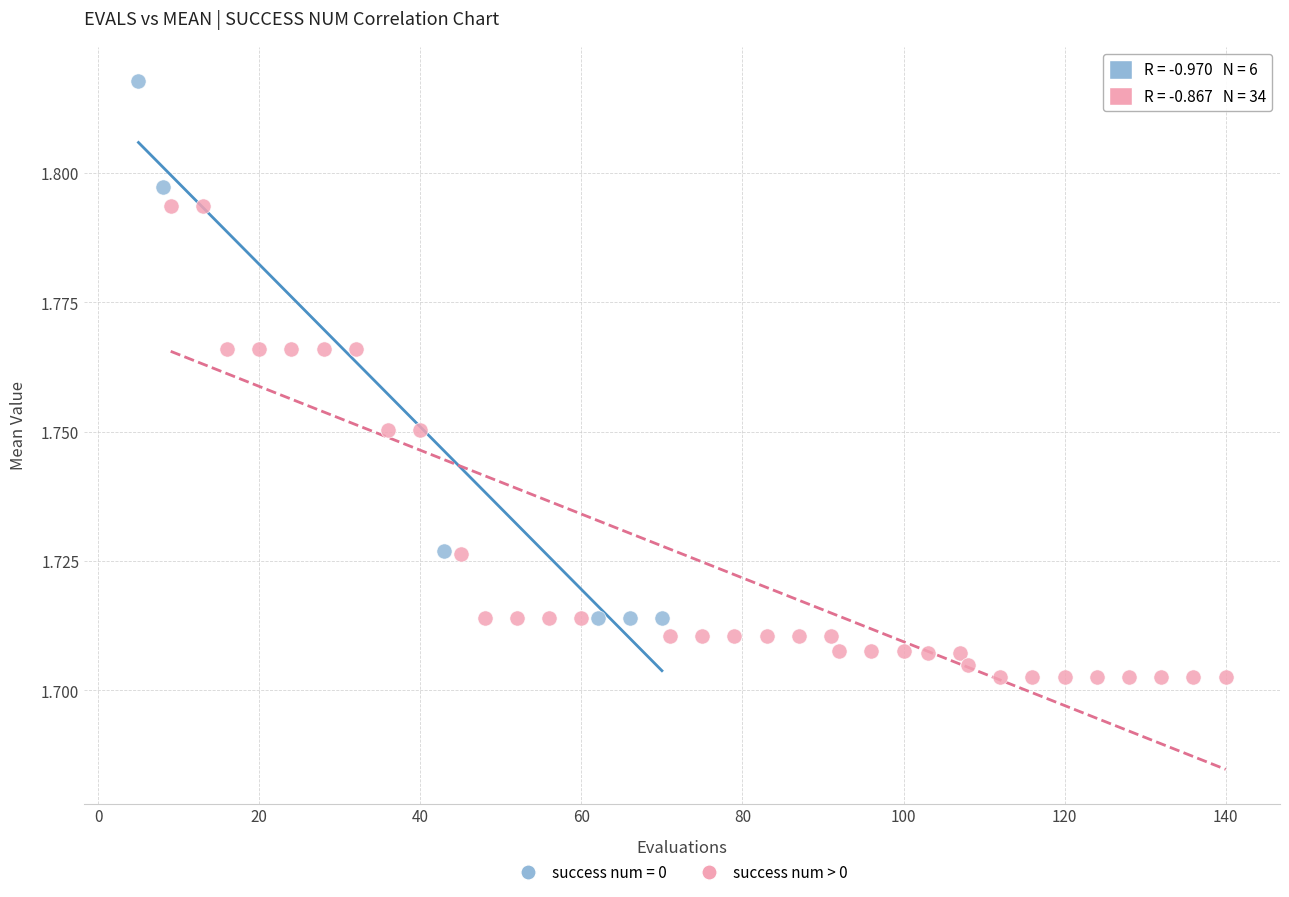

Which series contains the highest Y value?

success num = 0